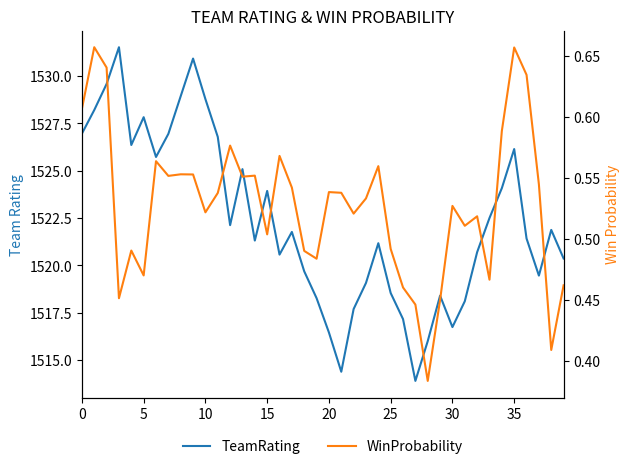

Count the number of categories in the chart.

40